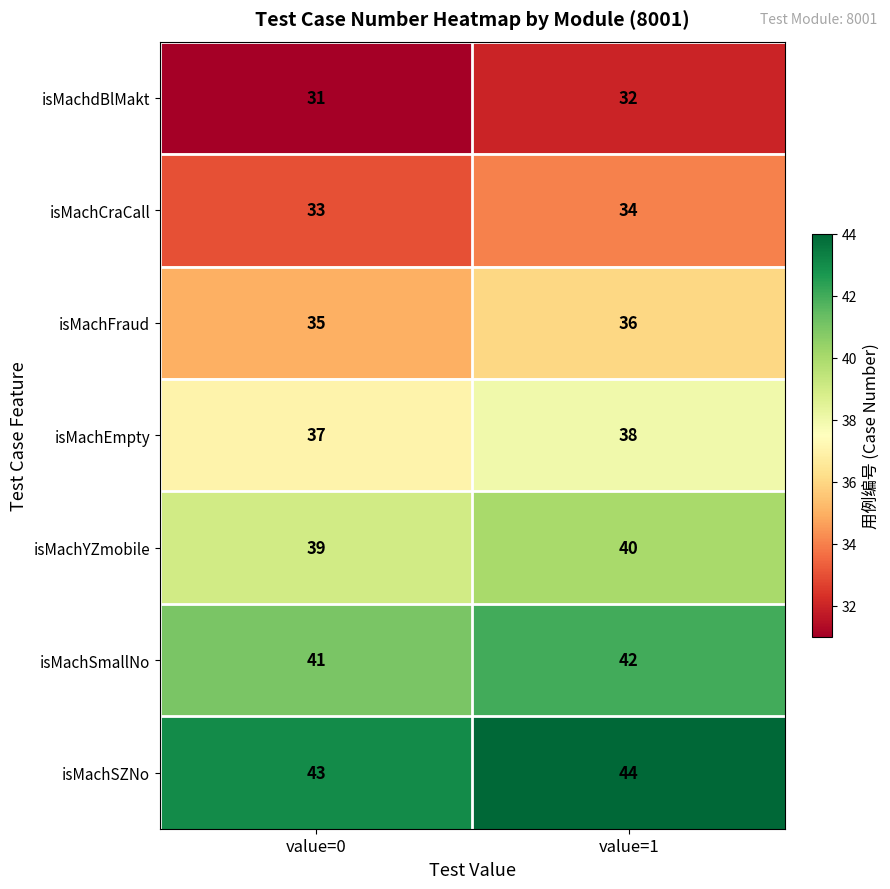

How many data points in isMachYZmobile are less than 40?

1